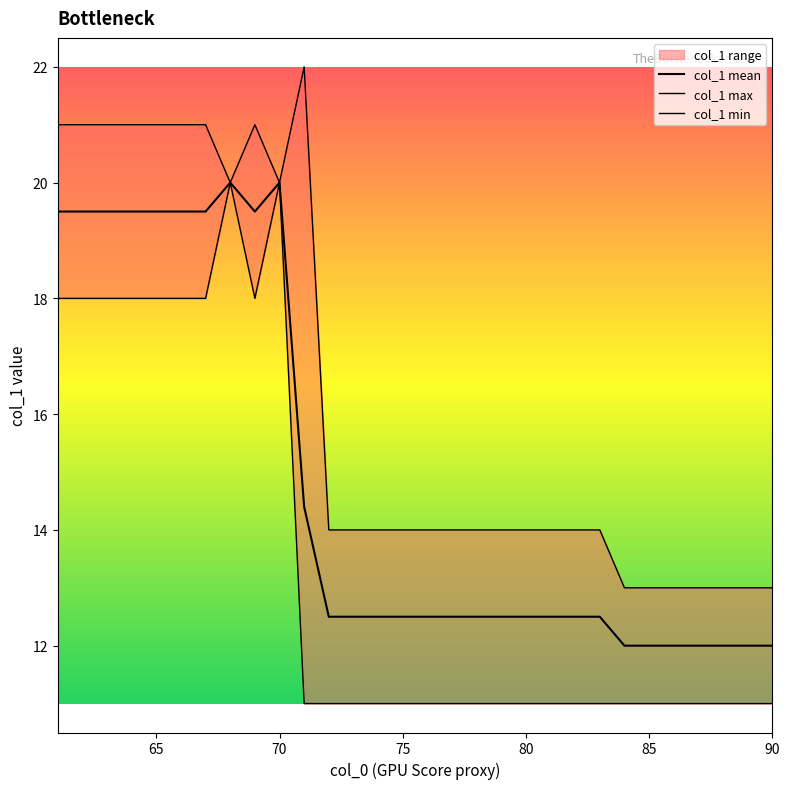

What is the greatest value displayed?

22.0